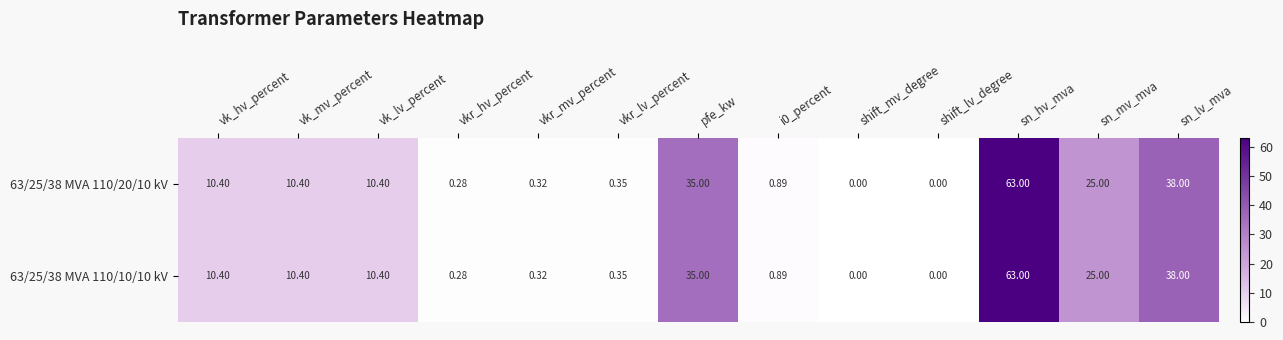

At which label does 63/25/38 MVA 110/10/10 kV reach its peak?

sn_hv_mva